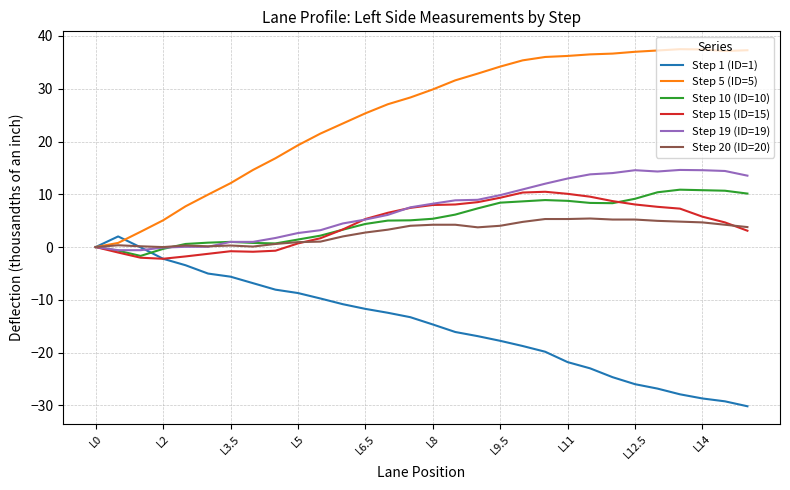

Which series has the largest total across all categories?

Step 5 (ID=5)